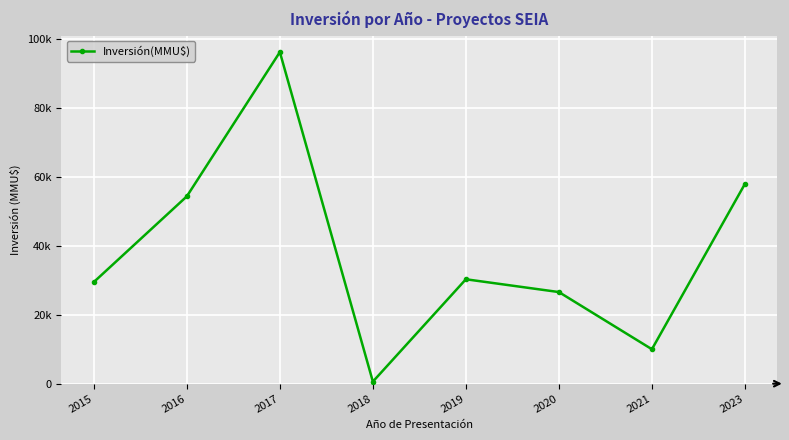

Read the value at 2019.

30316